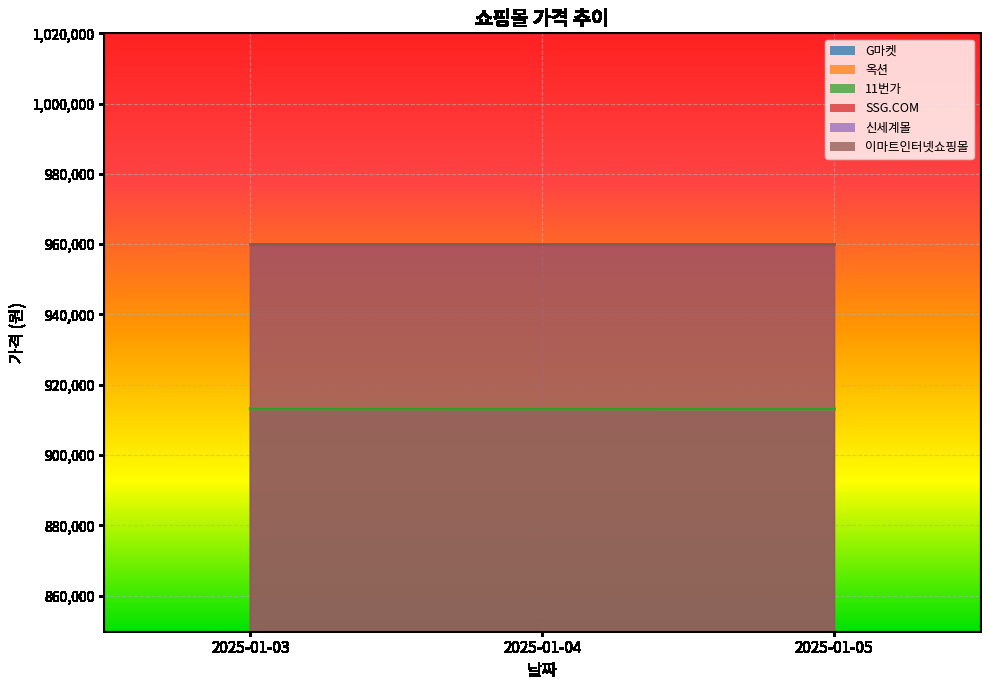

What is the sum of the 옥션 values at 2025-01-05 and 2025-01-03?

1826220